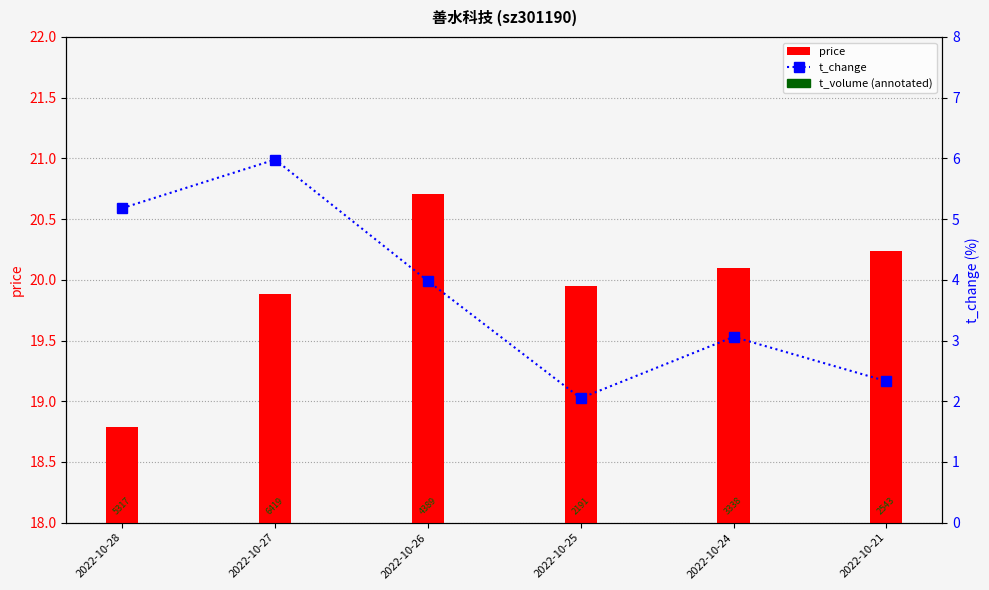

Which series has the largest range (max minus min)?

t_change